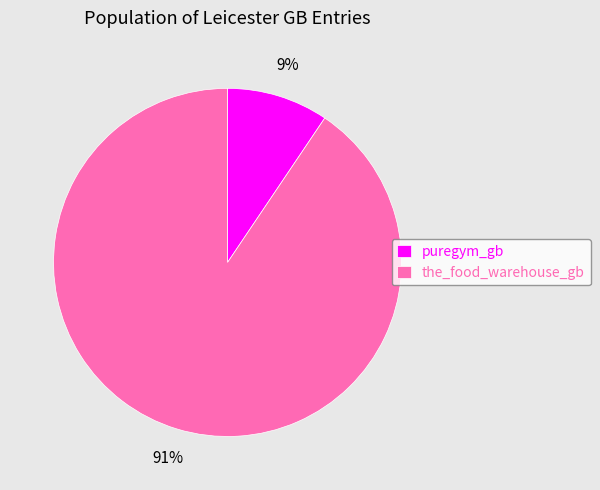

To the nearest percent, what is the average slice percentage?

50%